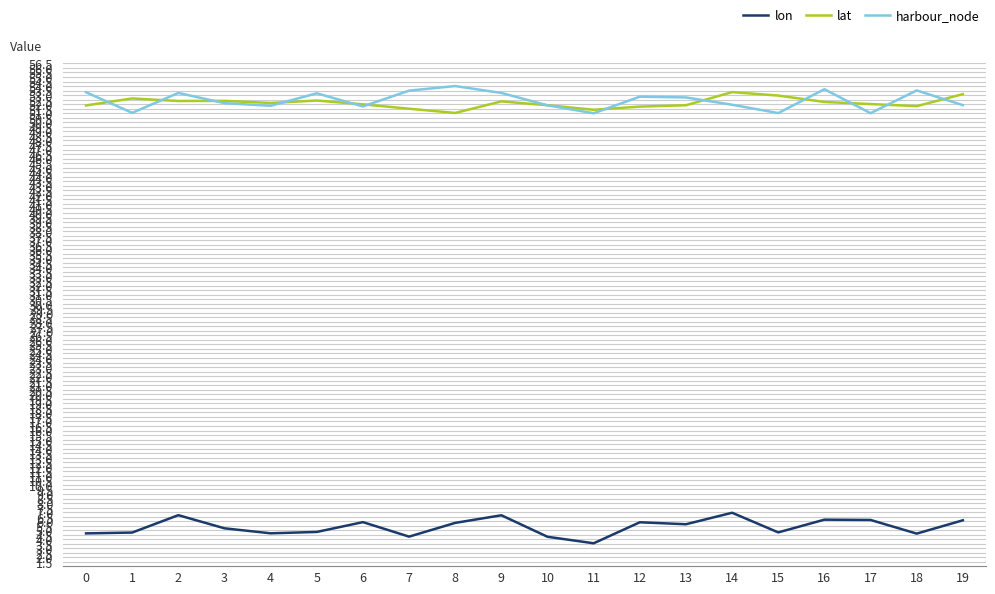

What is the average value of the harbour_node series?

52.4